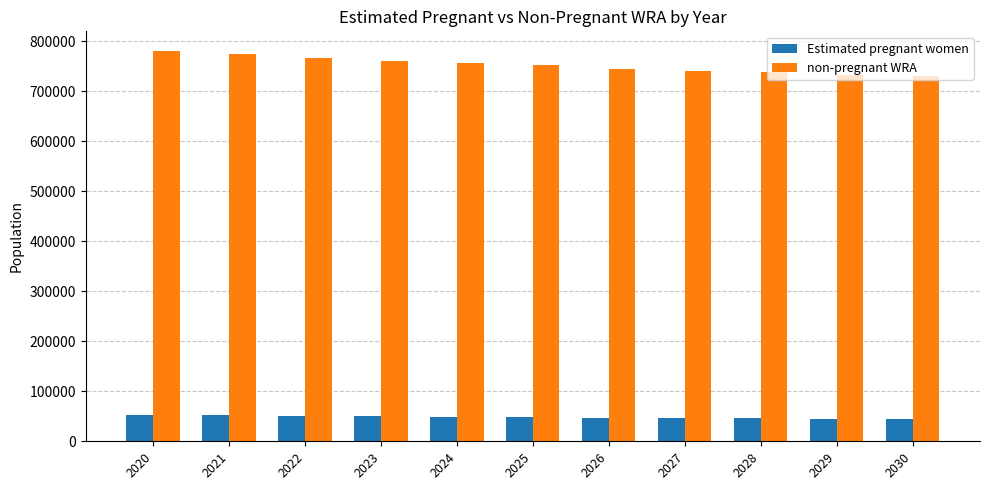

Is it true that non-pregnant WRA equals 386875.4 at 2020?

False